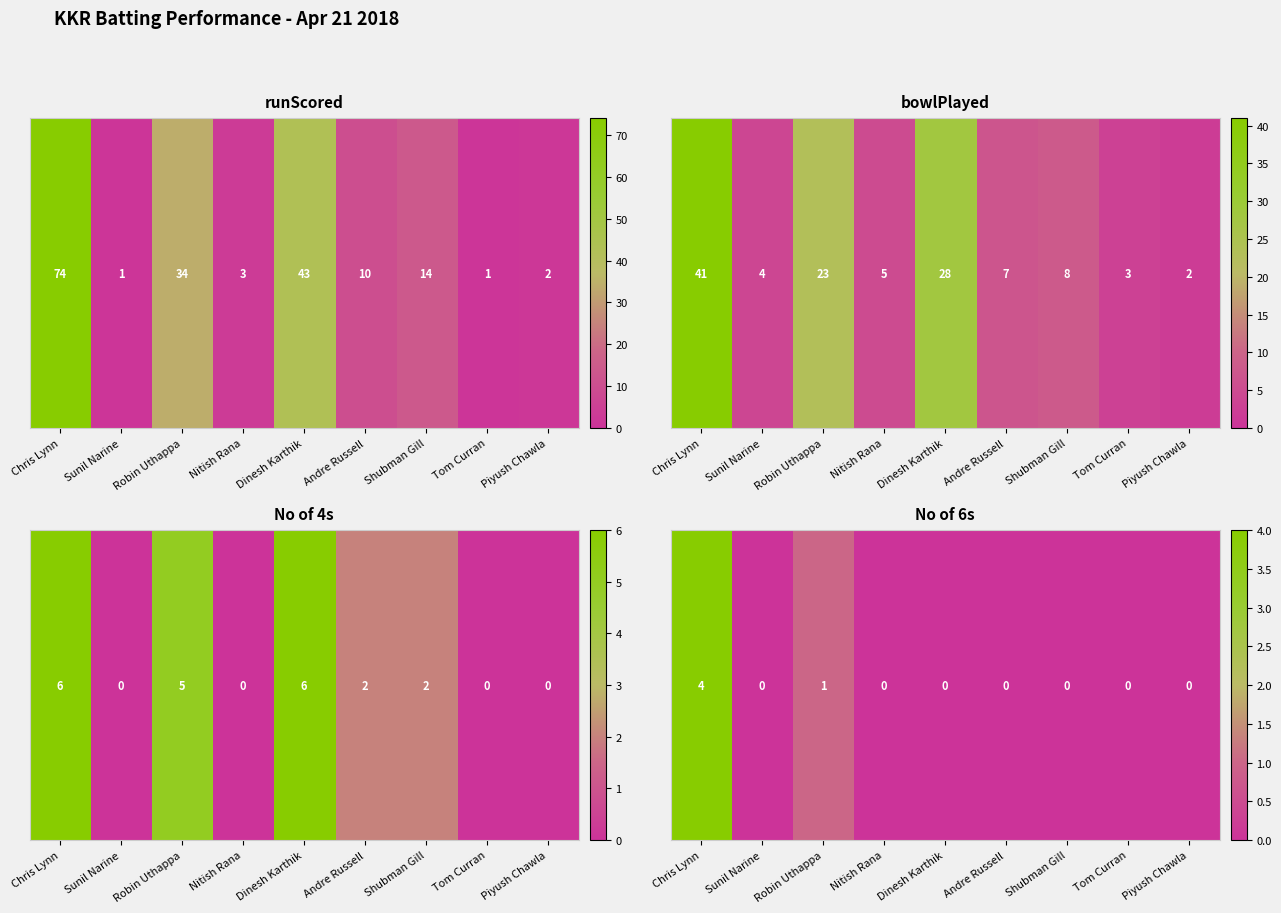

Which label corresponds to the largest value in the chart?

Chris Lynn